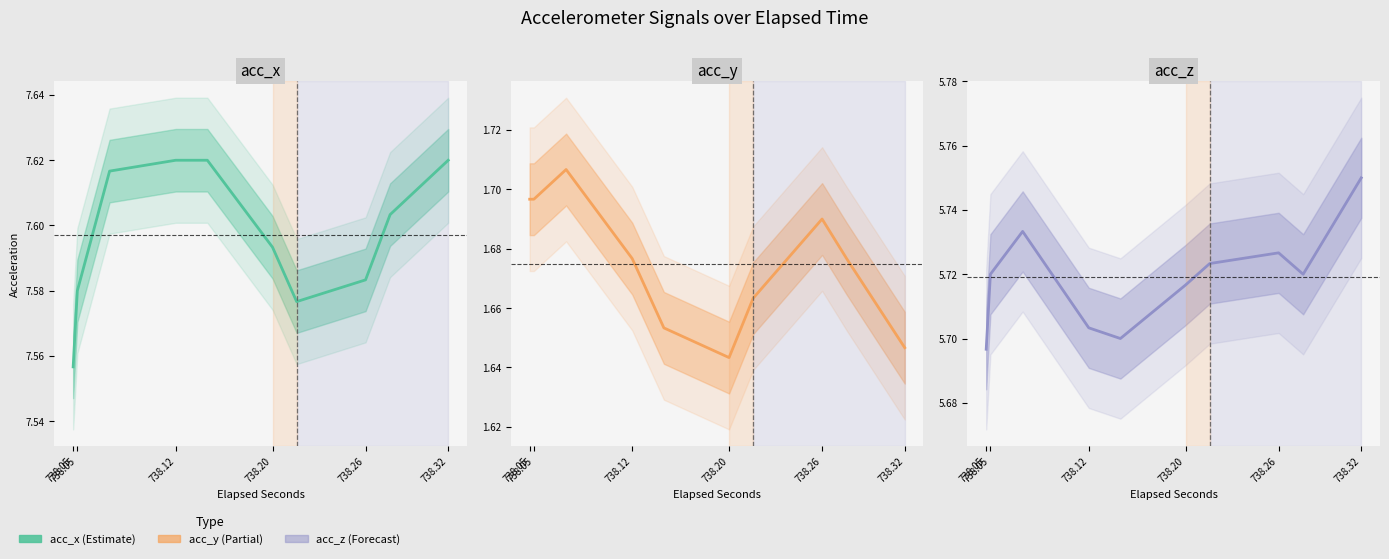

In acc_y, how many points are higher than both neighbors (excluding endpoints)?

2